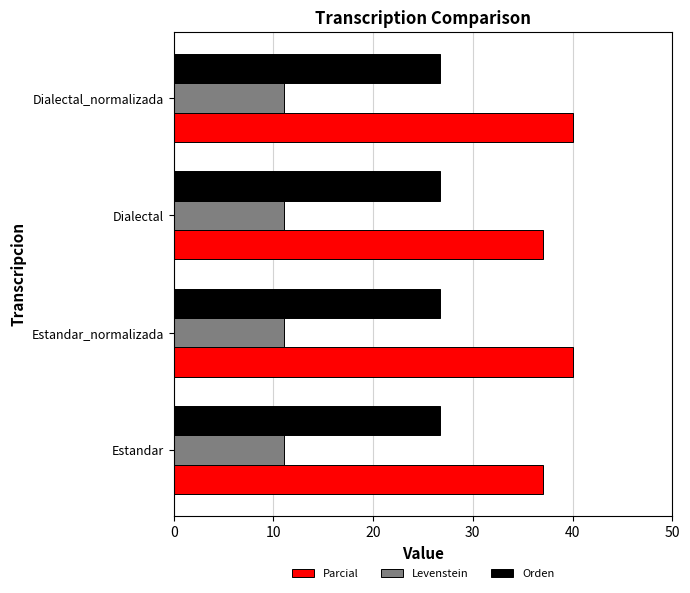

At how many categories does at least one series exceed 24?

4